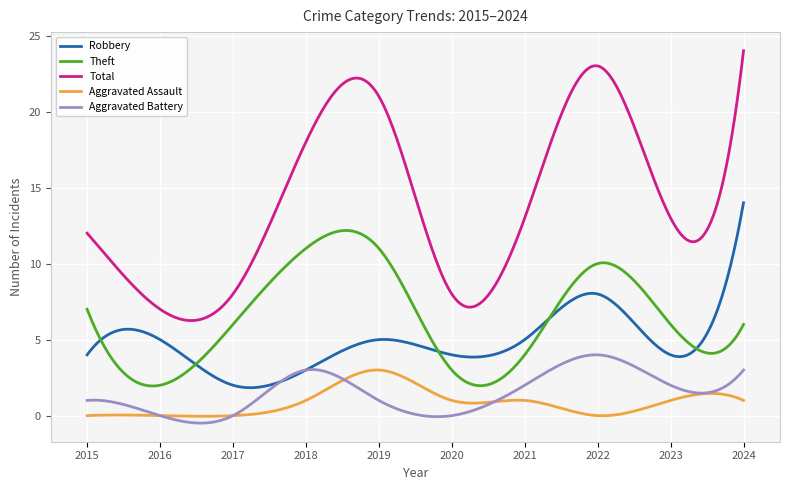

What is the highest value of the Aggravated Battery series?

4.0